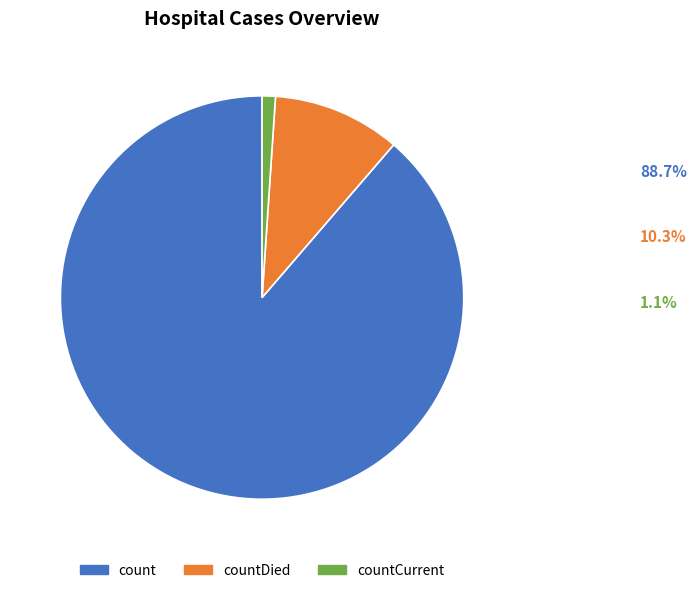

Combined, do count and countDied account for over 50%?

Yes